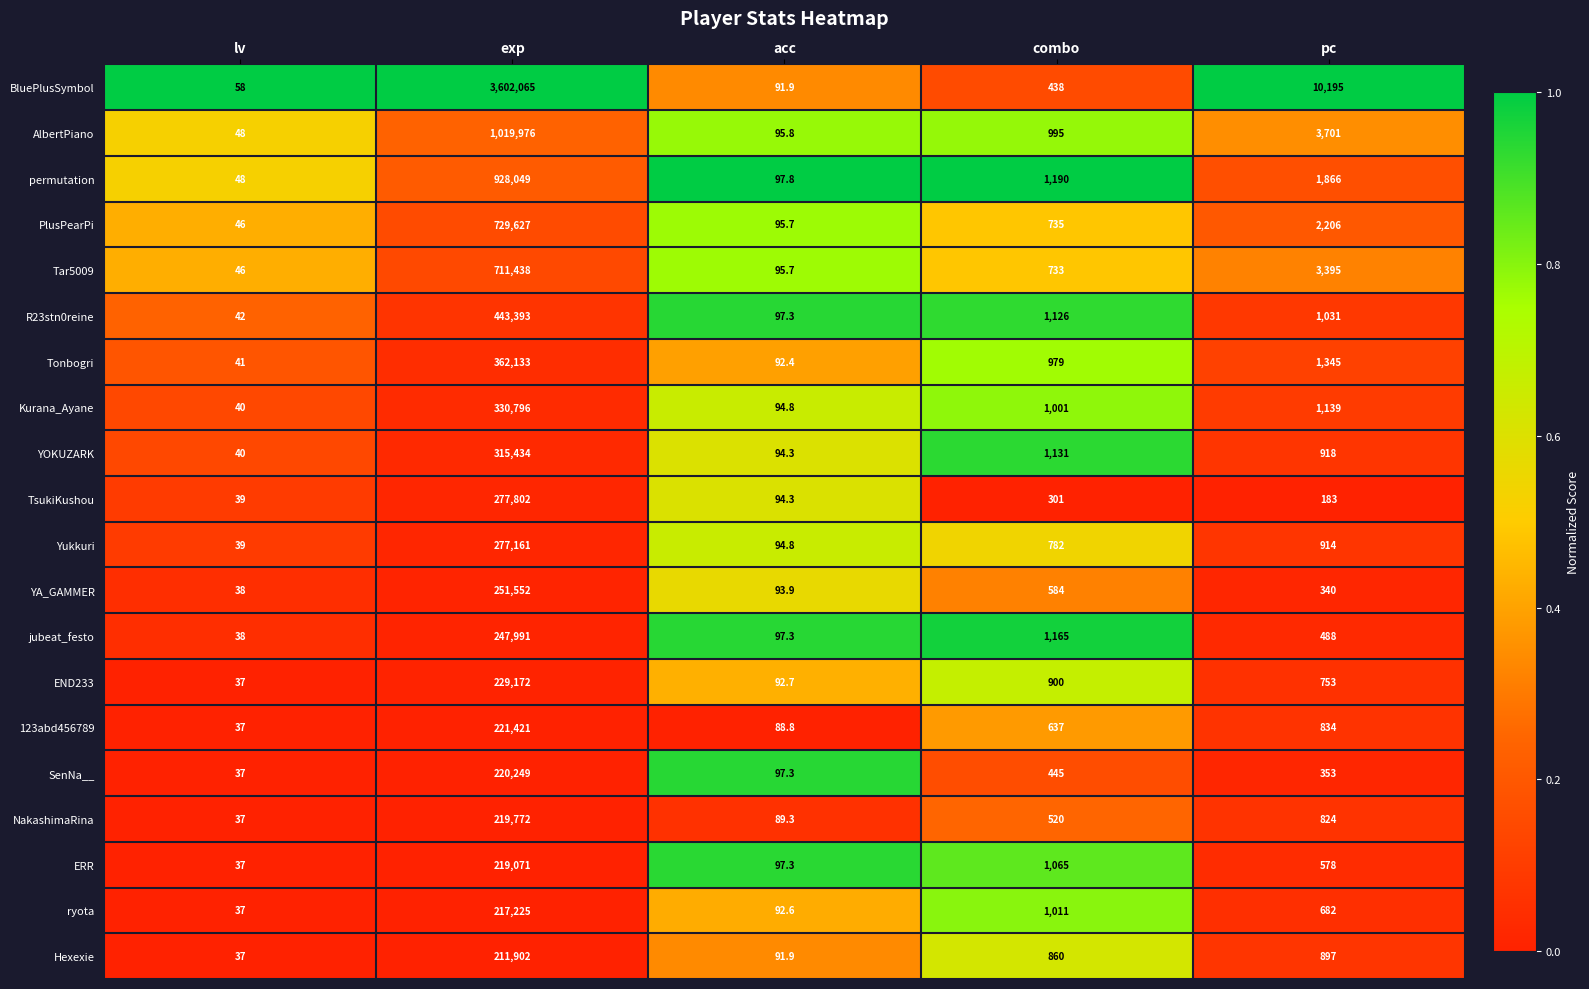

At which label does TsukiKushou first exceed 183?

exp